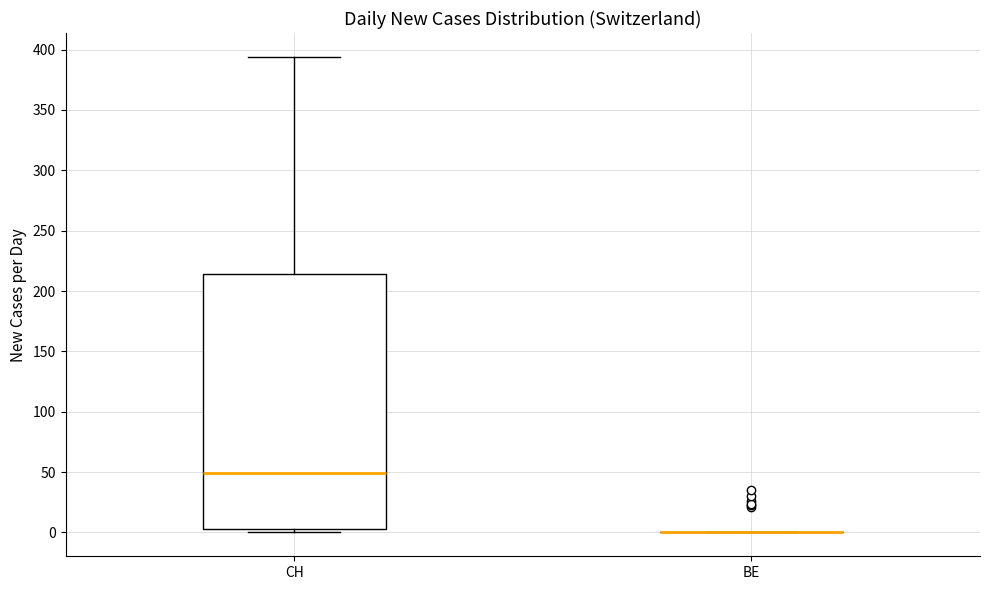

Which box is the tallest, from its lower edge to its upper edge?

CH